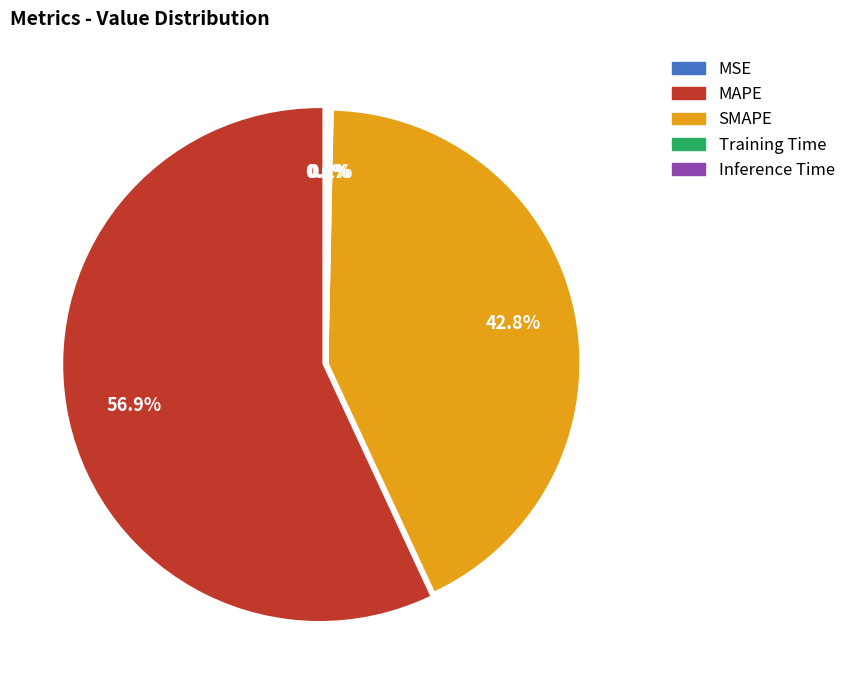

To the nearest percent, what is the average slice percentage?

20%